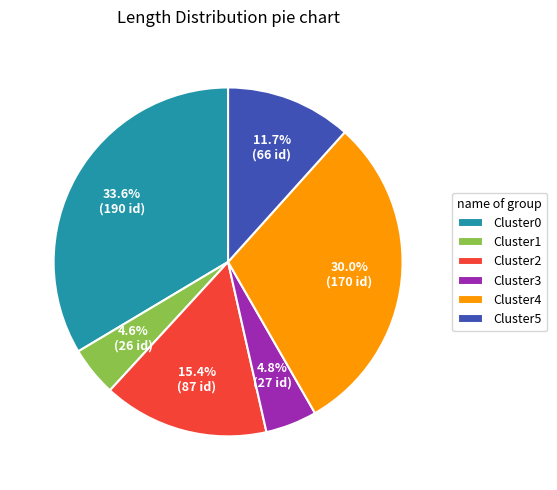

Which has a higher value, Cluster0 or Cluster1?

Cluster0